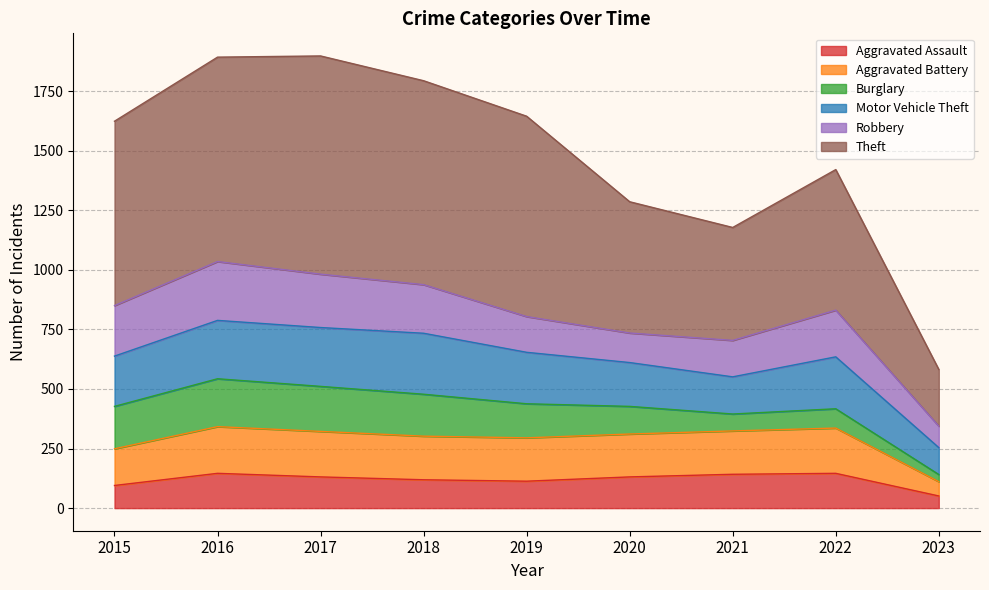

True or false: Theft and Aggravated Battery cross at least once.

False